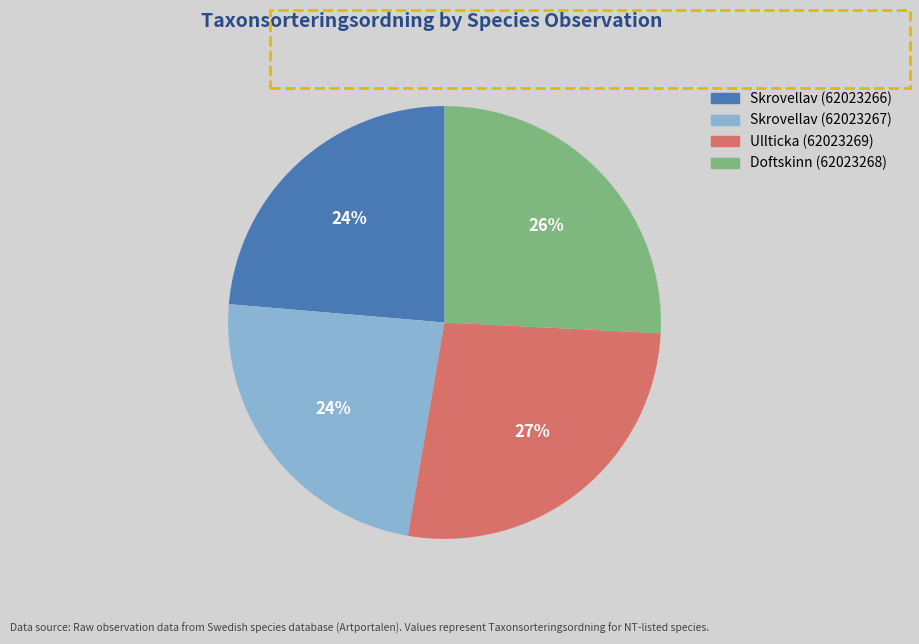

Is it true that Doftskinn (62023268) is 20% of the pie?

False